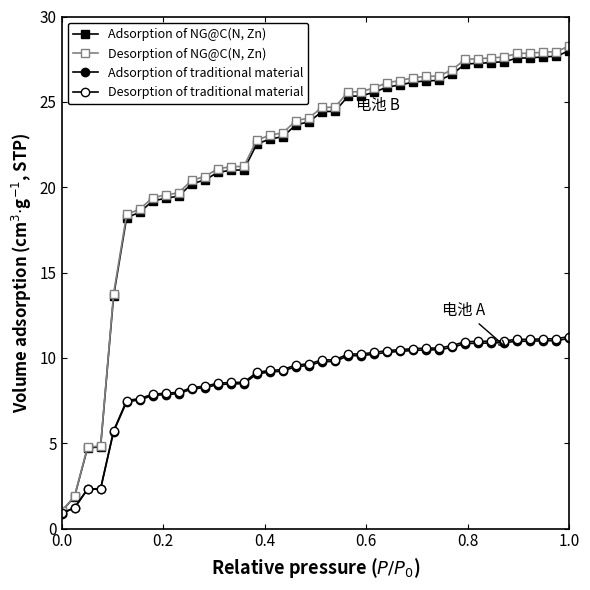

Does the chart have visible grid lines?

No